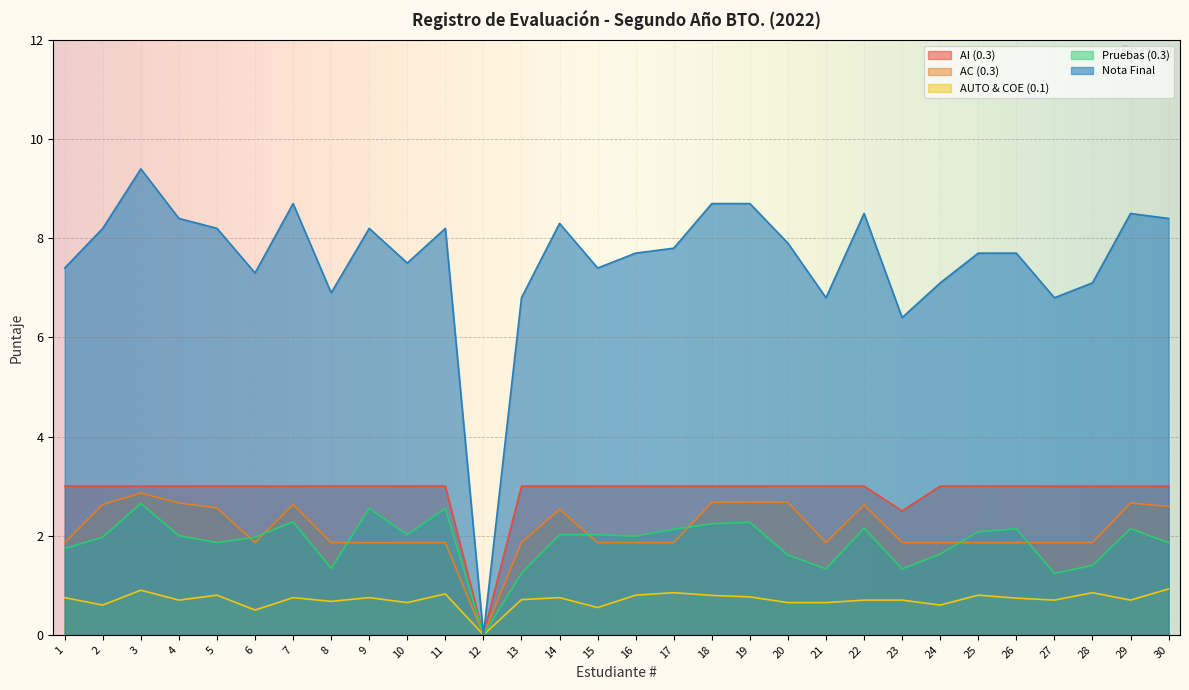

In Pruebas (0.3), how many points are higher than both neighbors (excluding endpoints)?

8